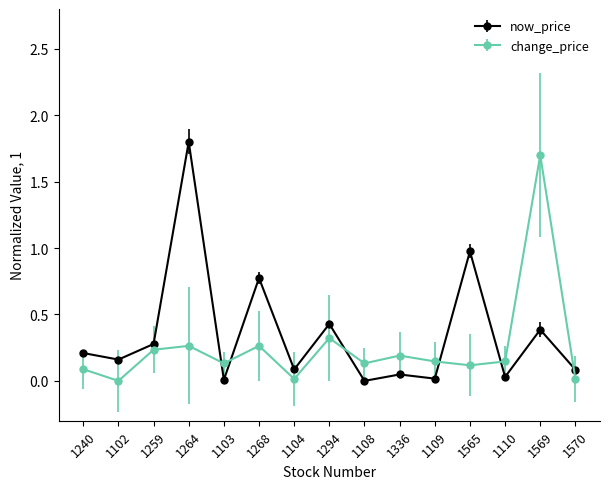

True or false: now_price has more than 0 interior local peaks.

True